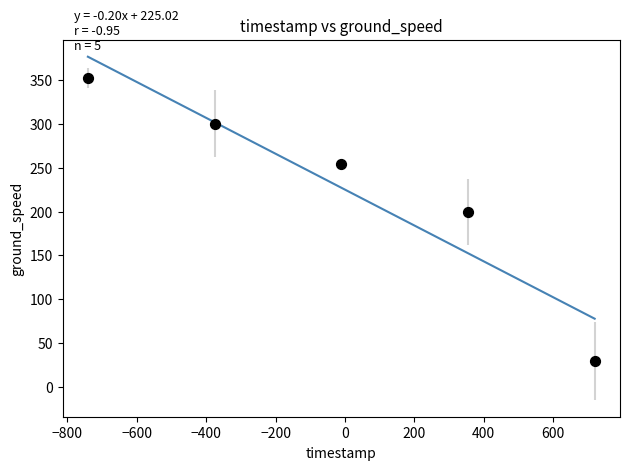

What Y value in the scatter plot is closest to 191?

199.5